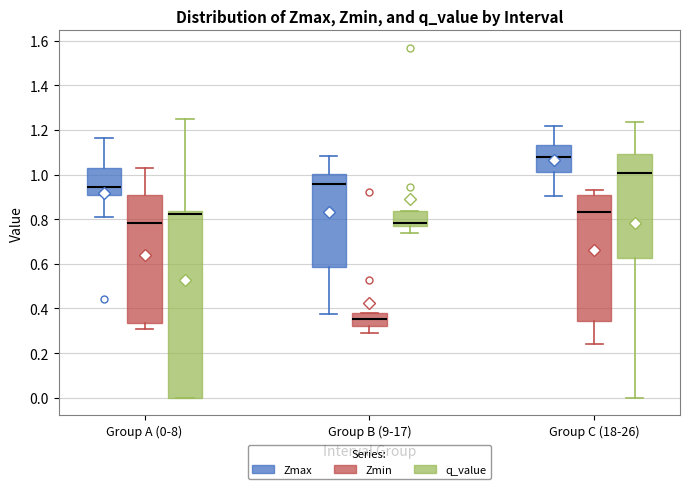

Reading left to right, transcribe this box plot: for each box, give where its median line is, the range the box spans, and where its two whiskers end, as read against the y-axis. The values are not printed on the chart, so give them approximately, as read against the axis.

Group A (0-8) (Zmax): median 0.94, box 0.90 to 1.04, whiskers 0.80 to 1.16
Group A (0-8) (Zmin): median 0.78, box 0.34 to 0.90, whiskers 0.30 to 1.04
Group A (0-8) (q_value): median 0.82, box 0.00 to 0.84, whiskers 0.00 to 1.26
Group B (9-17) (Zmax): median 0.96, box 0.58 to 1.00, whiskers 0.38 to 1.08
Group B (9-17) (Zmin): median 0.36, box 0.32 to 0.38, whiskers 0.28 to 0.38
Group B (9-17) (q_value): median 0.78 (just above the box's lower edge), box 0.78 to 0.84, whiskers 0.74 to 0.84
Group C (18-26) (Zmax): median 1.08, box 1.02 to 1.14, whiskers 0.90 to 1.22
Group C (18-26) (Zmin): median 0.84, box 0.34 to 0.90, whiskers 0.24 to 0.94
Group C (18-26) (q_value): median 1.00, box 0.62 to 1.10, whiskers 0.00 to 1.24